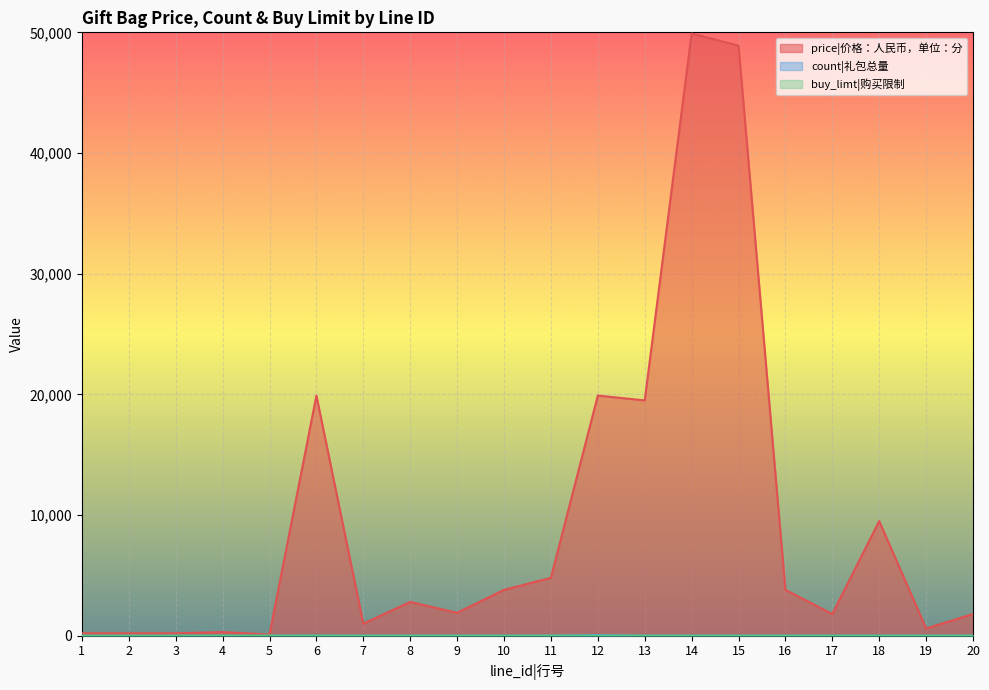

Reading left to right, what are all the values shown in this chart?

price|价格：人民币，单位：分: 1=200	2=200	3=200	4=300	5=100	6=19900	7=1000	8=2800	9=1900	10=3800	11=4800	12=19900	13=19500	14=49900	15=48900	16=3800	17=1800	18=9500	19=600	20=1800
count|礼包总量: 1=3	2=4	3=5	4=0	5=1	6=10	7=0	8=0	9=0	10=0	11=8	12=50	13=0	14=0	15=0	16=0	17=0	18=0	19=0	20=0
buy_limt|购买限制: 1=0	2=0	3=0	4=0	5=0	6=1	7=0	8=0	9=0	10=0	11=0	12=0	13=0	14=0	15=0	16=0	17=0	18=0	19=0	20=0